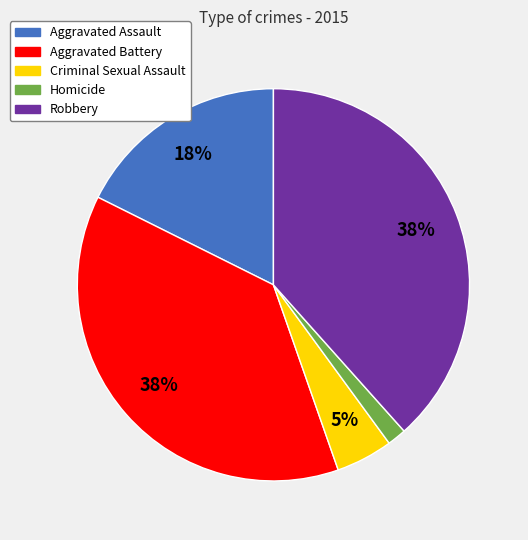

What percentage is the Robbery slice, to the nearest percent?

38%